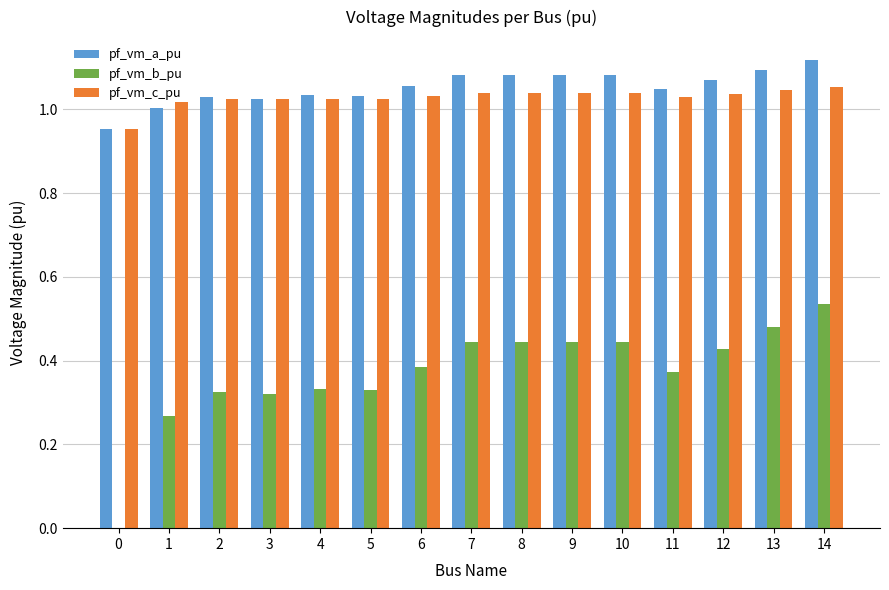

What is the sum of the pf_vm_a_pu values at 0 and 7?

2.0